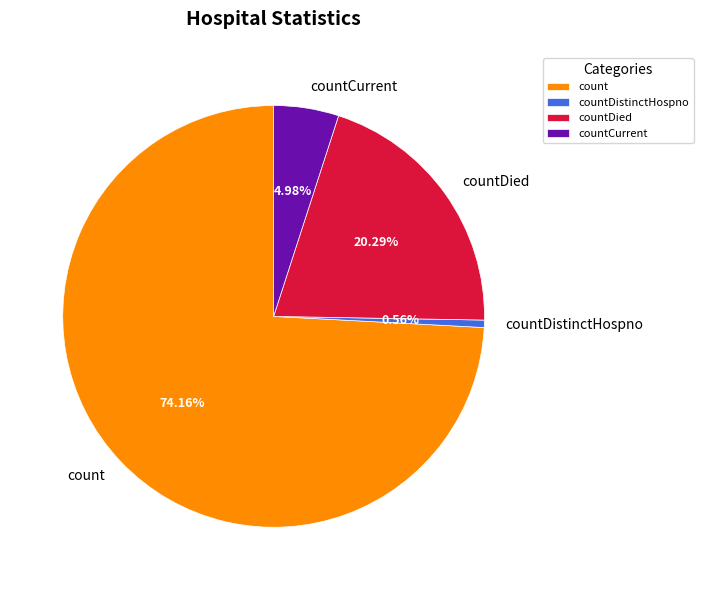

Rank the categories by value from highest to lowest.

count, countDied, countCurrent, countDistinctHospno